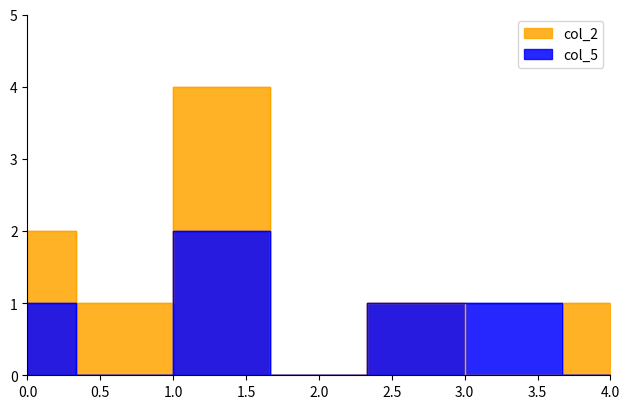

The col_5 series shows -1 at 4.0. True or false?

False